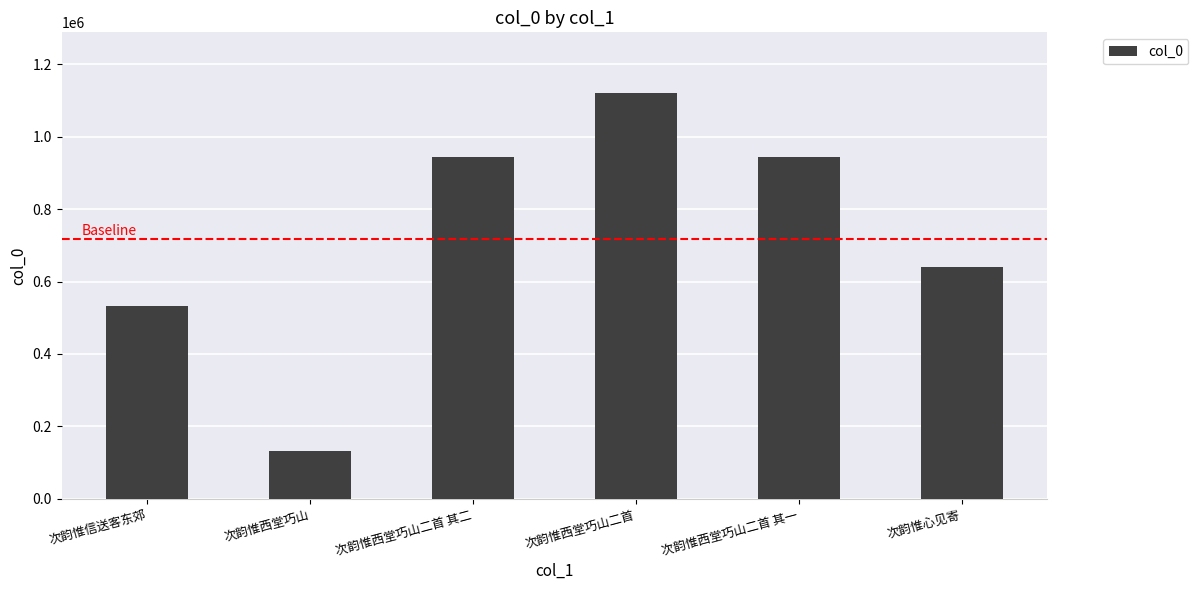

What is the difference between the maximum and minimum values?

988109